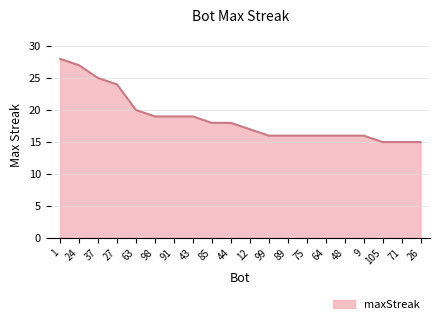

At which label is the value closest to 21?

63